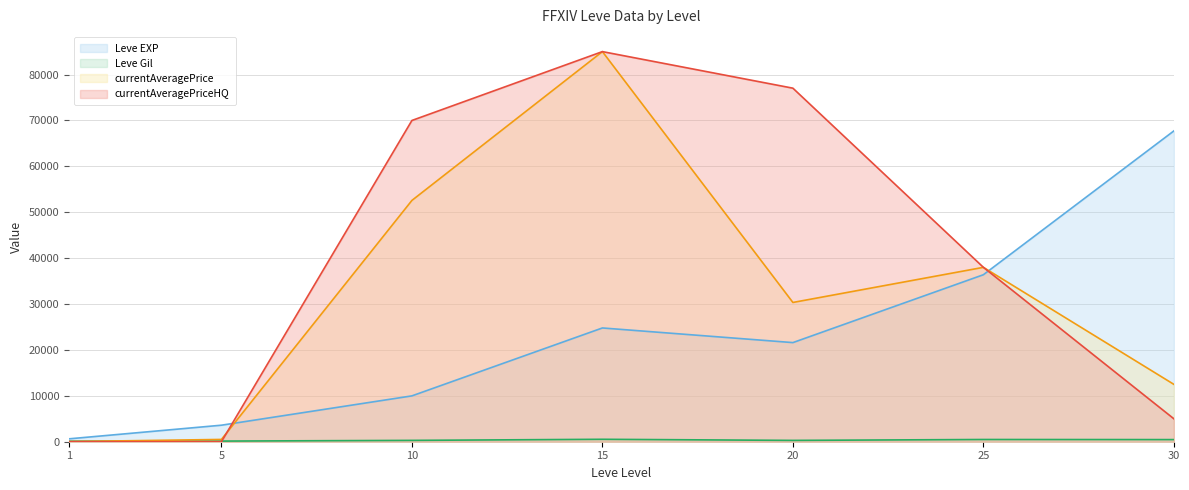

At which category does Leve Gil reach its first local peak?

15